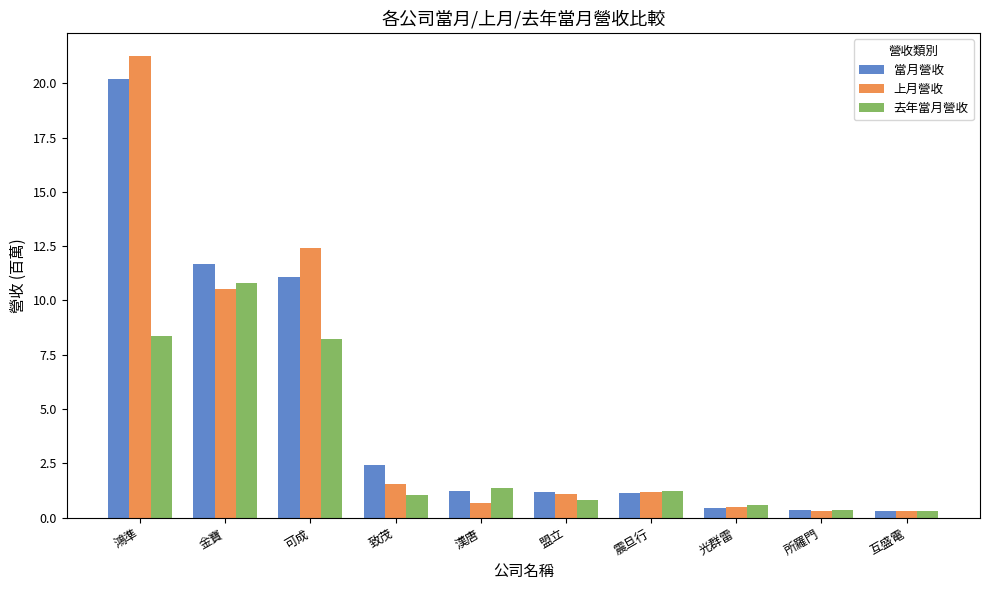

Does the chart contain any negative values?

No